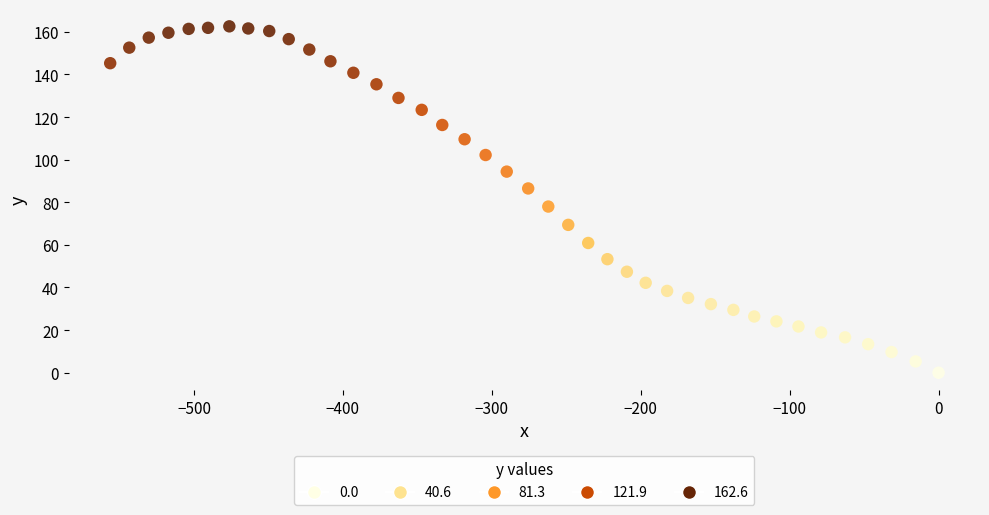

What is the range of X values (max minus min)?

556.3